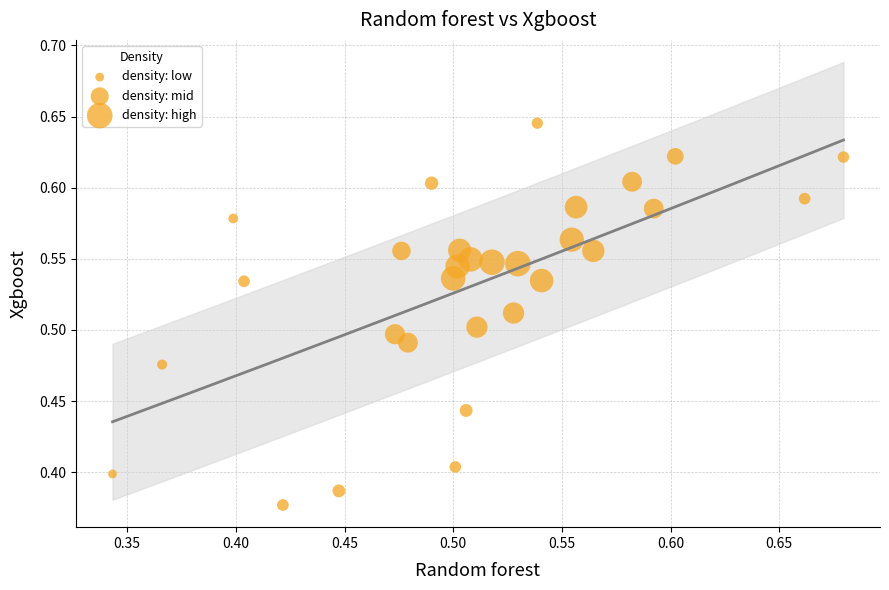

What is the range of Y values (max minus min)?

0.3